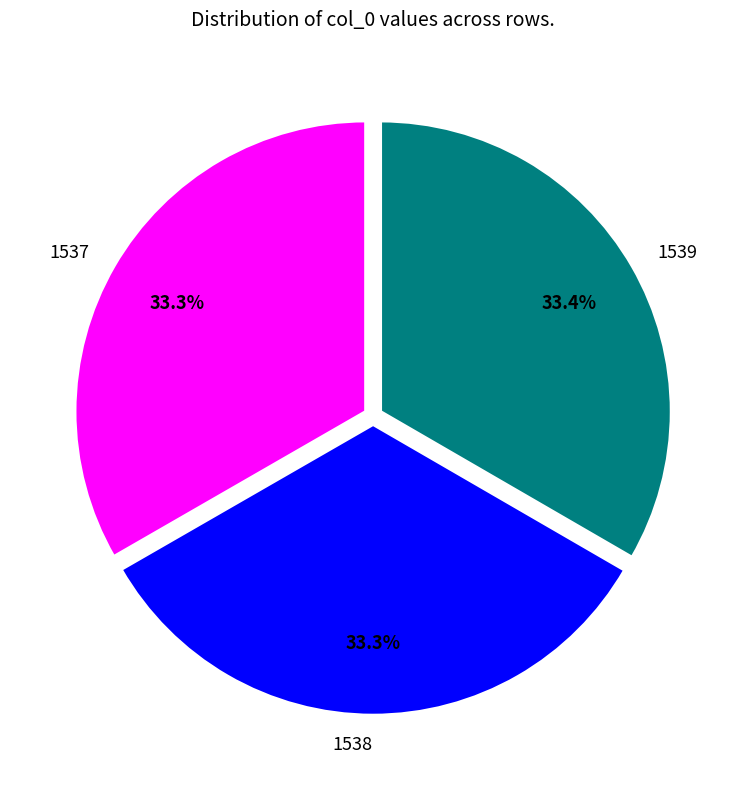

To the nearest percent, what is the average slice percentage?

33%